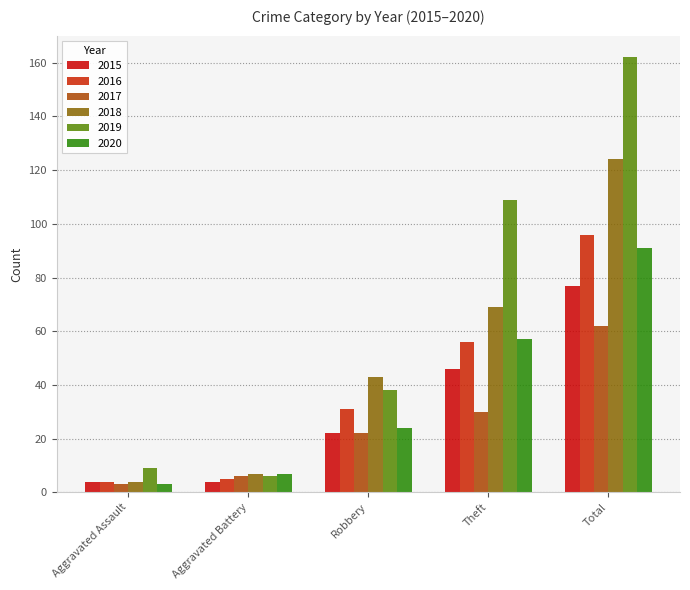

How many values in the 2017 series are below 22?

2